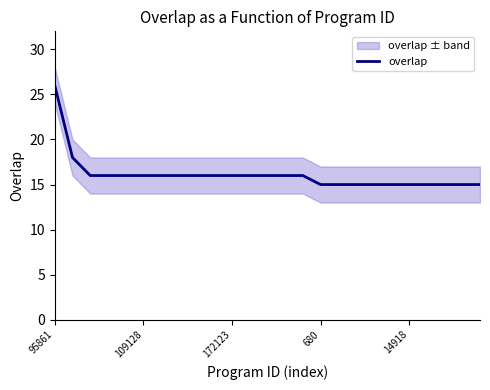

The overlap series shows 25 at 680. True or false?

False